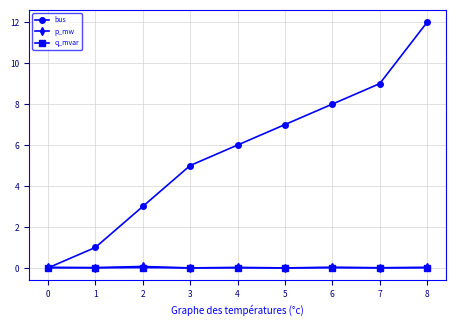

True or false: q_mvar has more than 0 points higher than both neighbors.

True